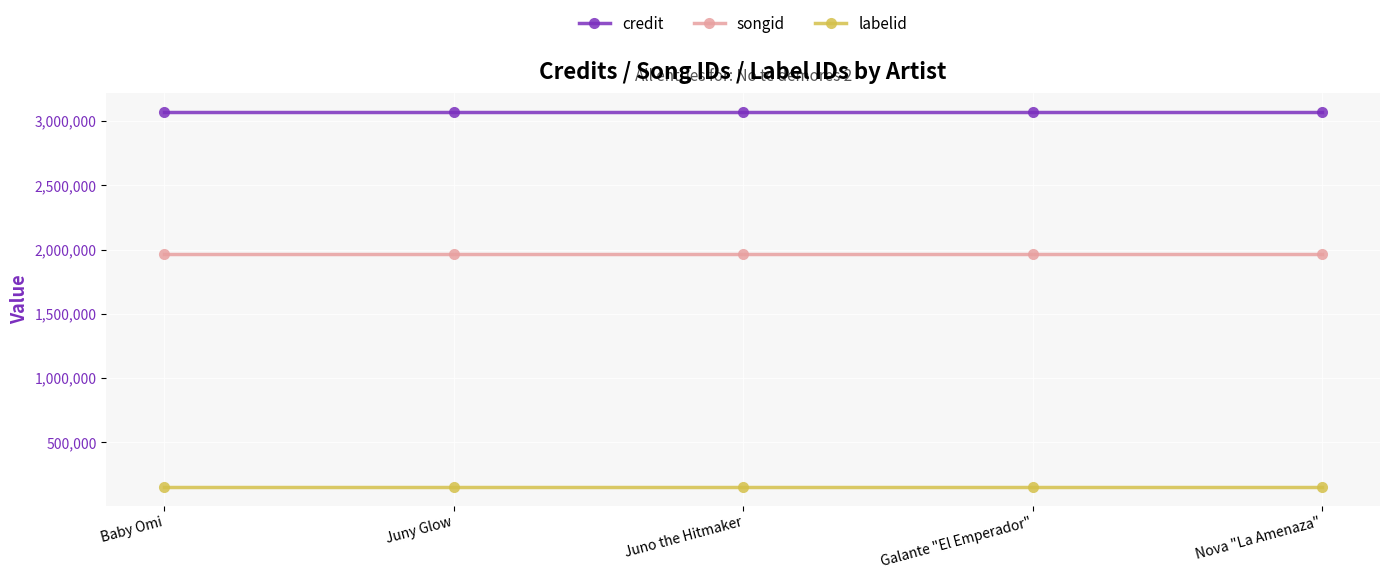

What is the smallest value displayed?

153031